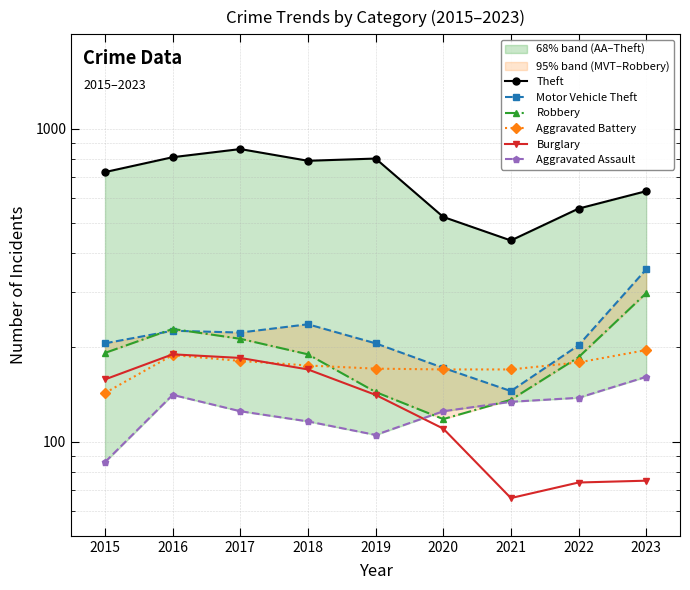

Read the Robbery value at 2022, to the nearest 50.

200